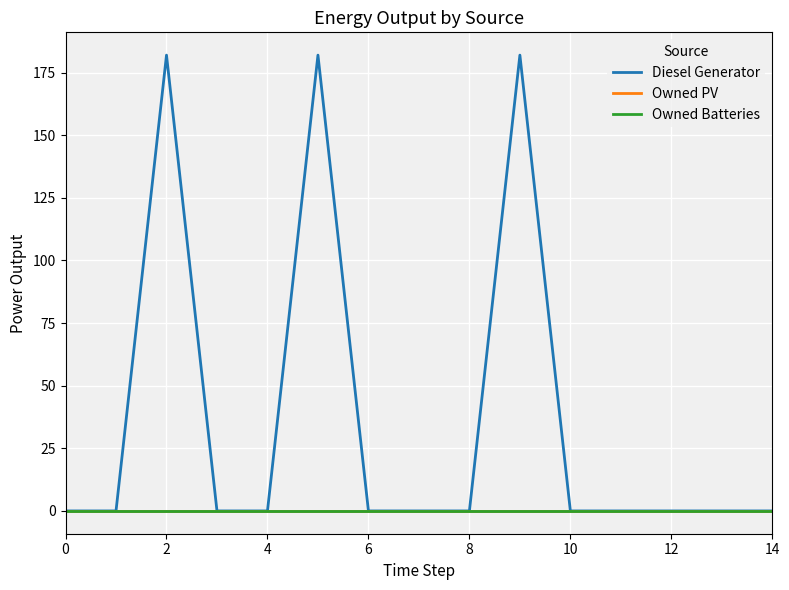

Does the chart display data point markers on the line(s)?

No